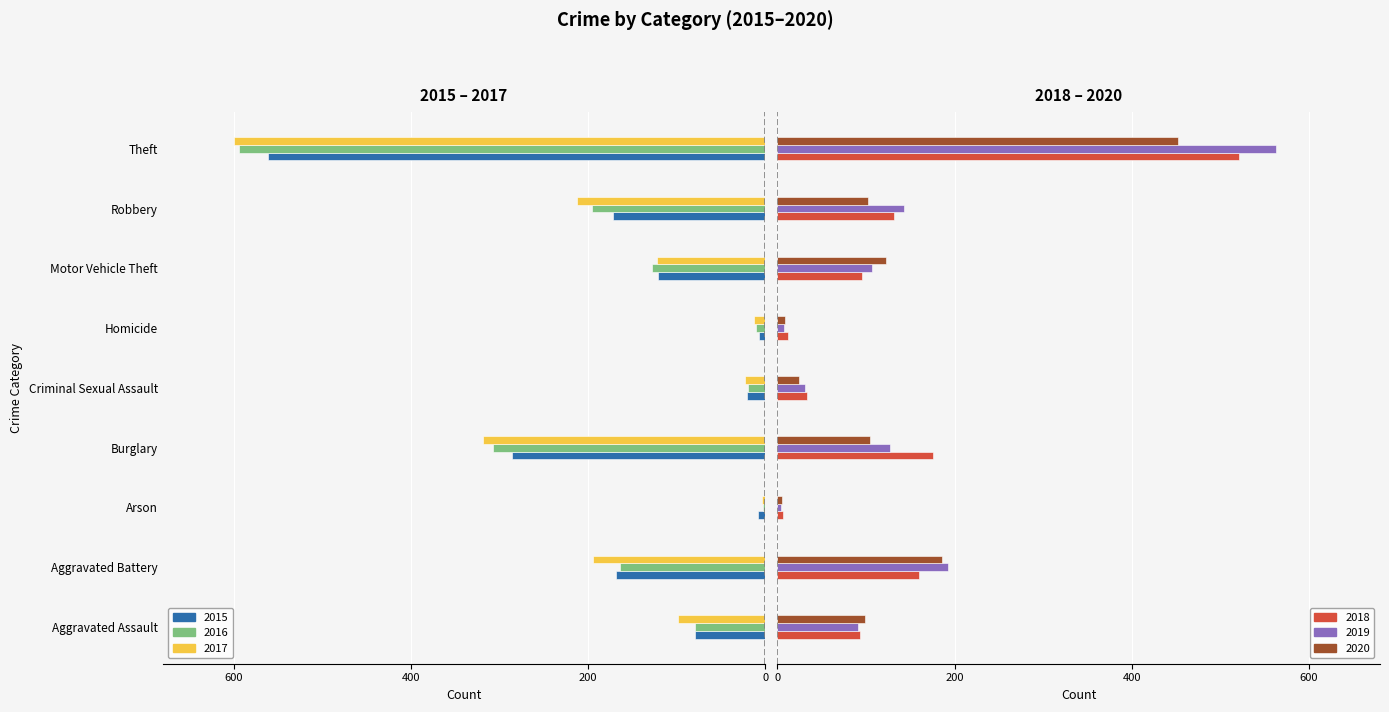

Reading left to right, transcribe all the data shown in this chart.

2015: Aggravated Assault=-79	Aggravated Battery=-169	Arson=-8	Burglary=-286	Criminal Sexual Assault=-21	Homicide=-7	Motor Vehicle Theft=-121	Robbery=-172	Theft=-561
2016: Aggravated Assault=-79	Aggravated Battery=-164	Arson=-3	Burglary=-307	Criminal Sexual Assault=-20	Homicide=-10	Motor Vehicle Theft=-128	Robbery=-196	Theft=-594
2017: Aggravated Assault=-99	Aggravated Battery=-194	Arson=-4	Burglary=-318	Criminal Sexual Assault=-23	Homicide=-13	Motor Vehicle Theft=-122	Robbery=-213	Theft=-599
2018: Aggravated Assault=93	Aggravated Battery=160	Arson=6	Burglary=176	Criminal Sexual Assault=33	Homicide=12	Motor Vehicle Theft=96	Robbery=132	Theft=521
2019: Aggravated Assault=91	Aggravated Battery=193	Arson=4	Burglary=127	Criminal Sexual Assault=31	Homicide=8	Motor Vehicle Theft=107	Robbery=143	Theft=563
2020: Aggravated Assault=99	Aggravated Battery=186	Arson=5	Burglary=104	Criminal Sexual Assault=24	Homicide=9	Motor Vehicle Theft=123	Robbery=102	Theft=452